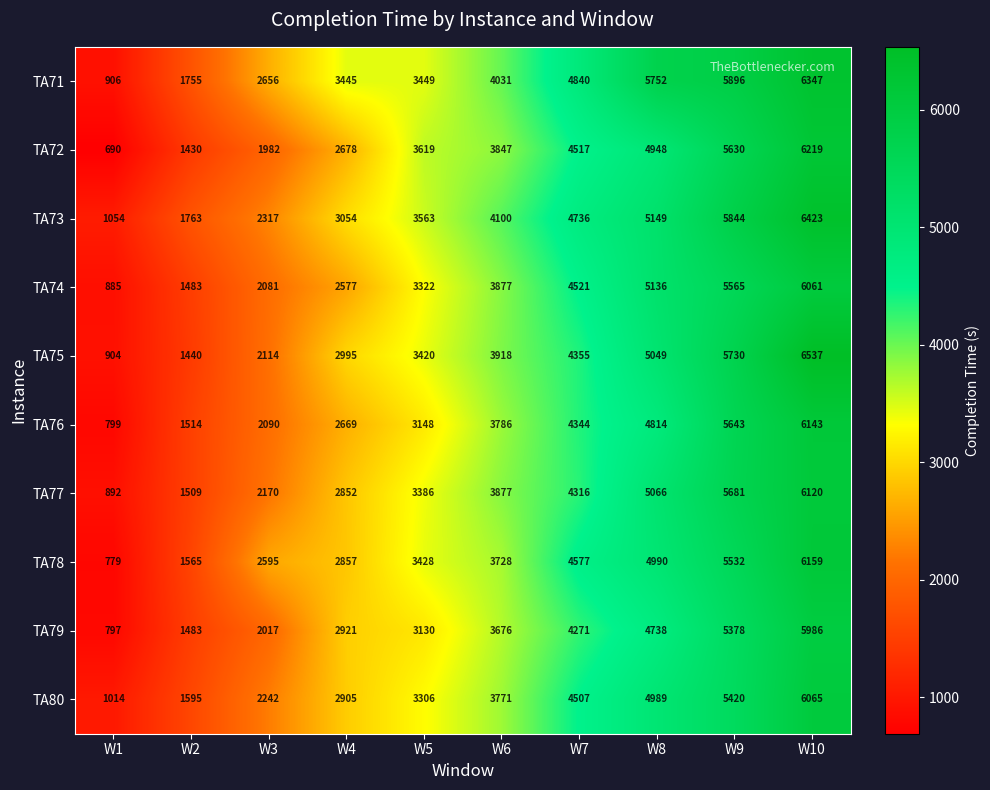

What is the difference between the highest and lowest values at W9?

518